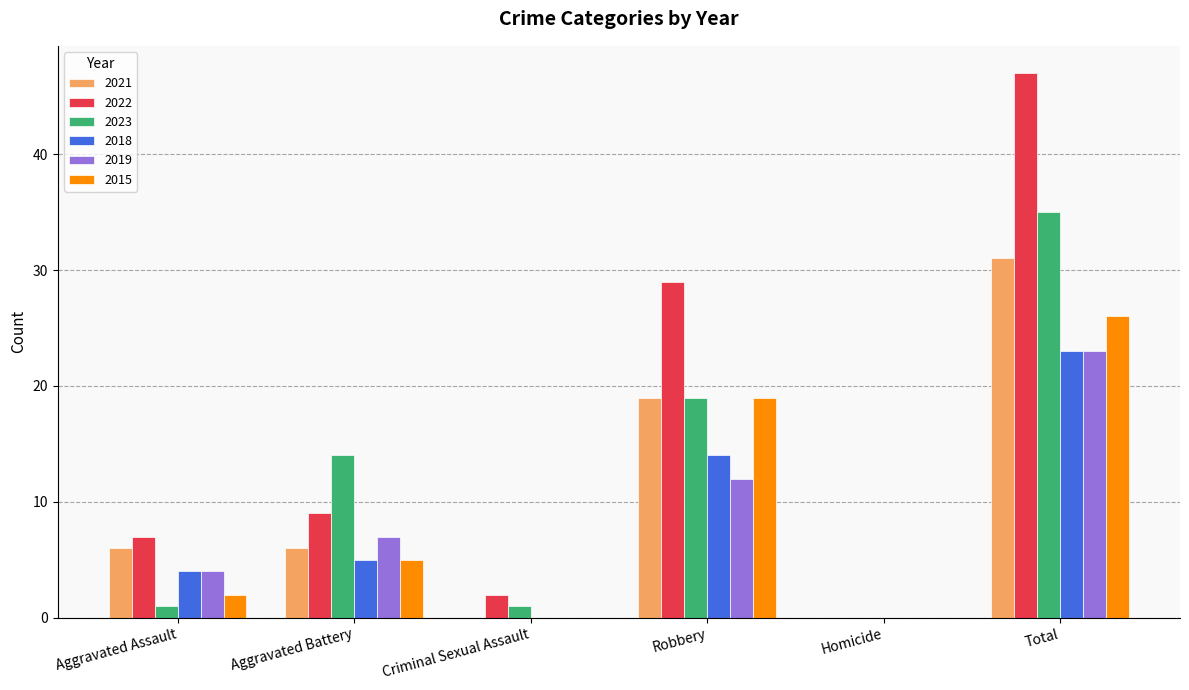

Which series changed the most between Aggravated Battery and Robbery?

2022